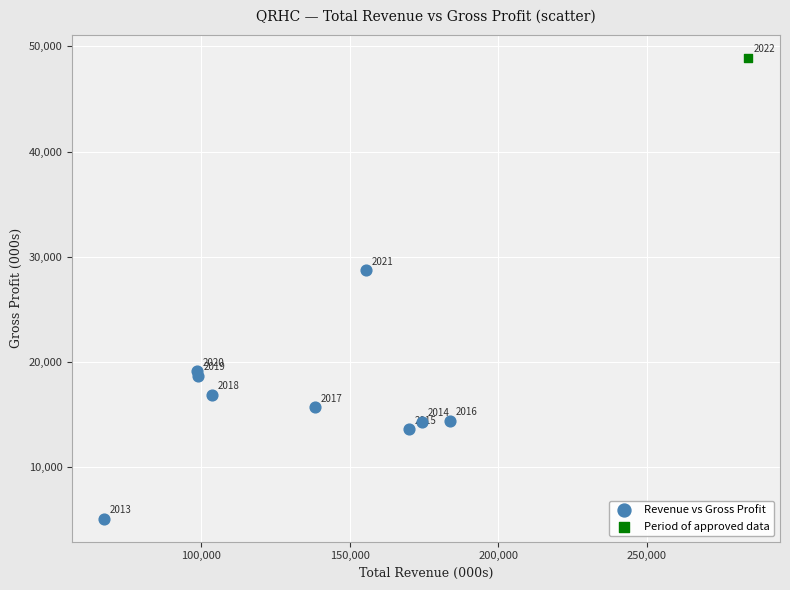

What are all the series names shown in the legend?

Revenue vs Gross Profit, Period of approved data